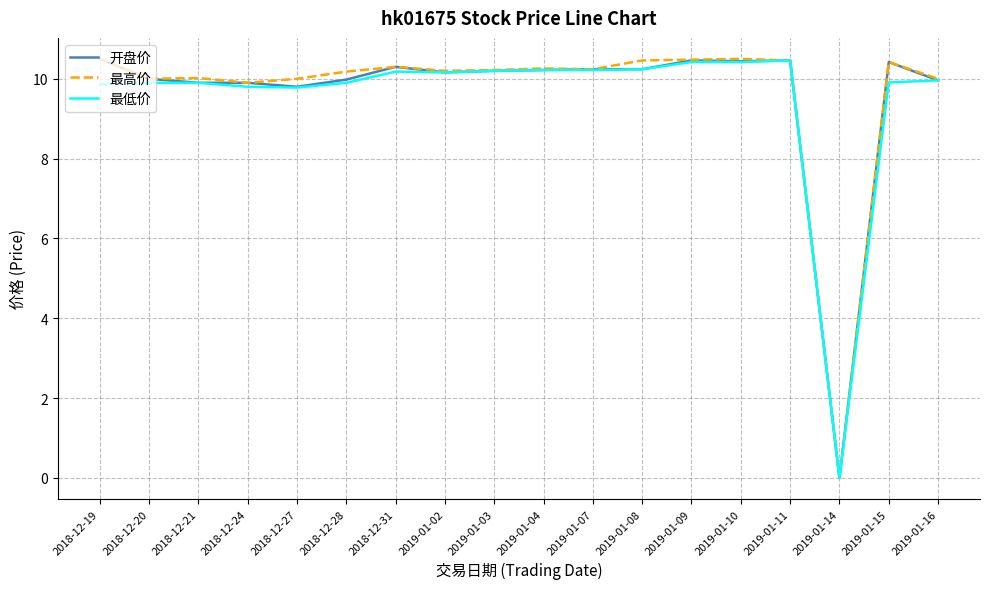

Which category has the lowest value in the 开盘价 series?

2019-01-14